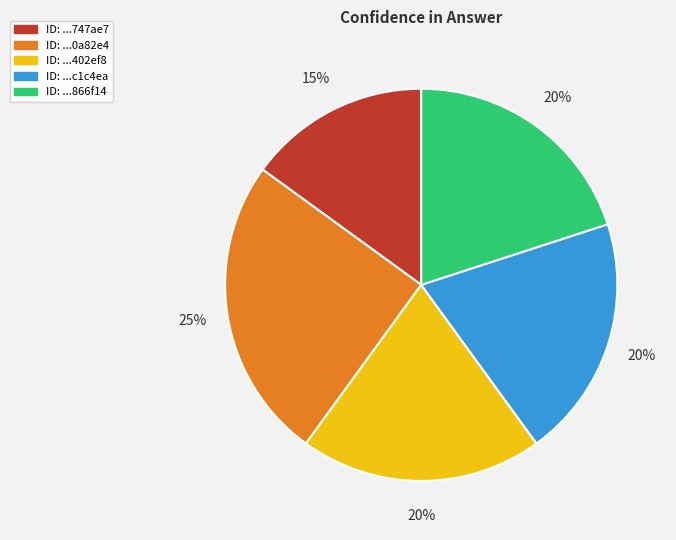

To the nearest percent, what is the average slice percentage?

20%